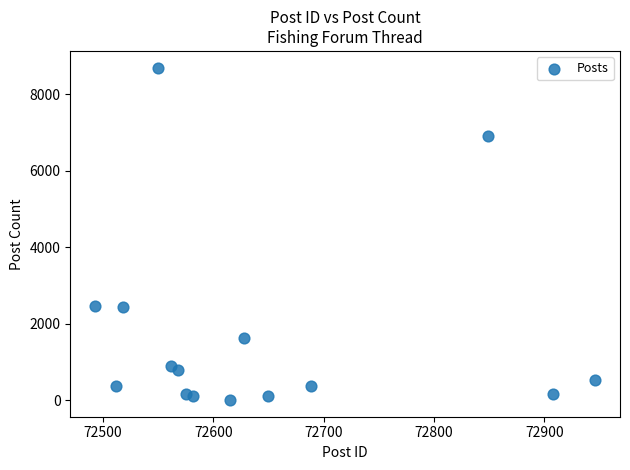

What is the range of X values (max minus min)?

453